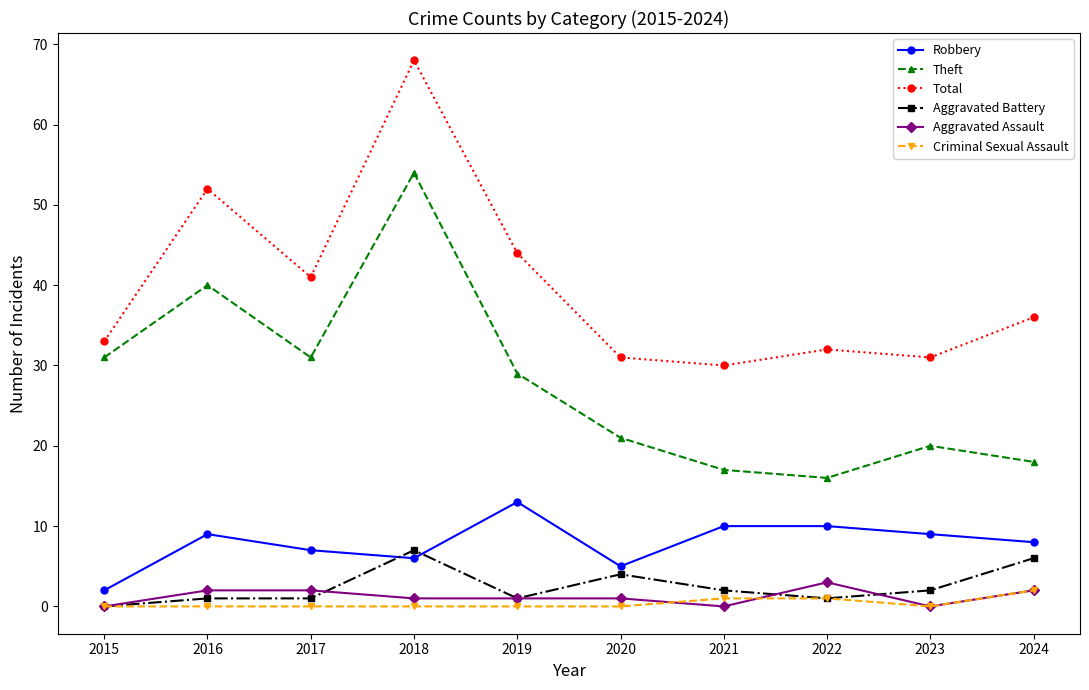

Reading left to right, list all the values displayed in this chart.

Robbery: 2	9	7	6	13	5	10	10	9	8
Theft: 31	40	31	54	29	21	17	16	20	18
Total: 33	52	41	68	44	31	30	32	31	36
Aggravated Battery: 0	1	1	7	1	4	2	1	2	6
Aggravated Assault: 0	2	2	1	1	1	0	3	0	2
Criminal Sexual Assault: 0	0	0	0	0	0	1	1	0	2